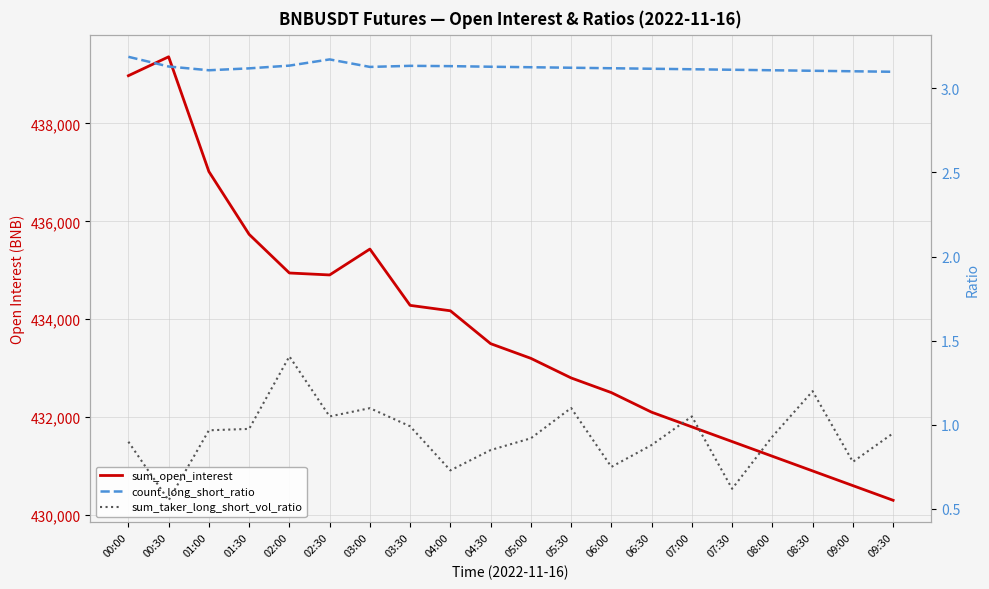

In sum_open_interest, how many points are lower than both neighbors (excluding endpoints)?

1